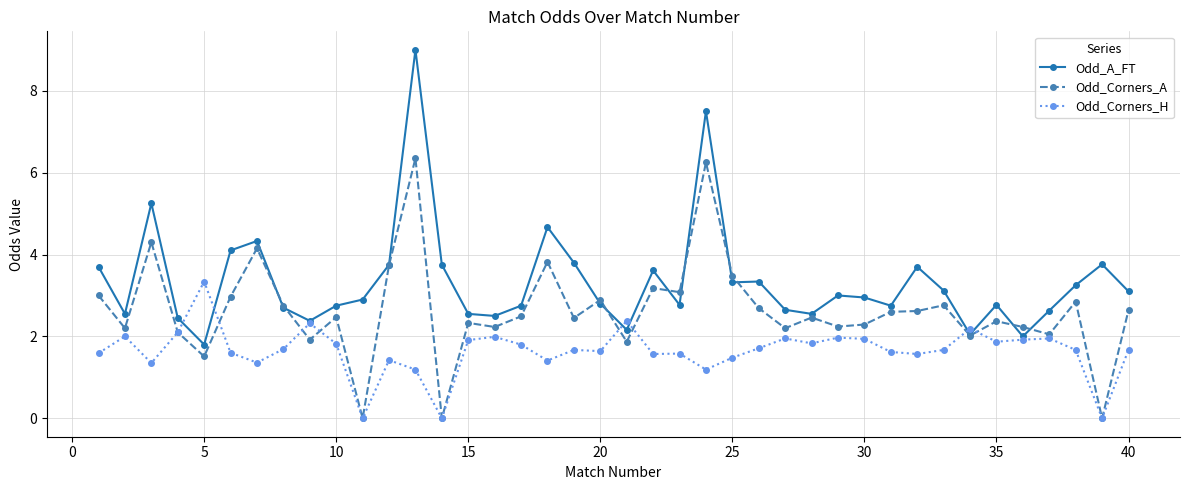

How many series are shown in this chart?

3